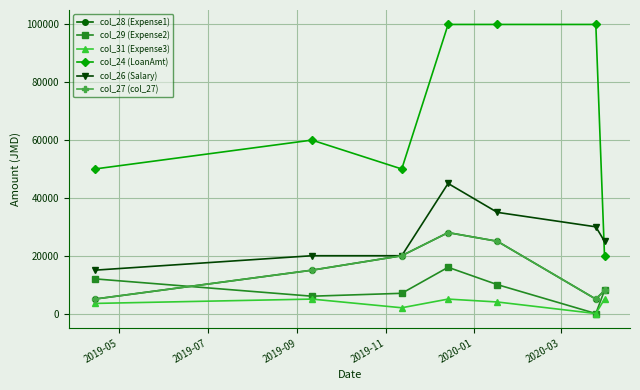

What are all the series names shown in the legend?

col_28 (Expense1), col_29 (Expense2), col_31 (Expense3), col_24 (LoanAmt), col_26 (Salary), col_27 (col_27)